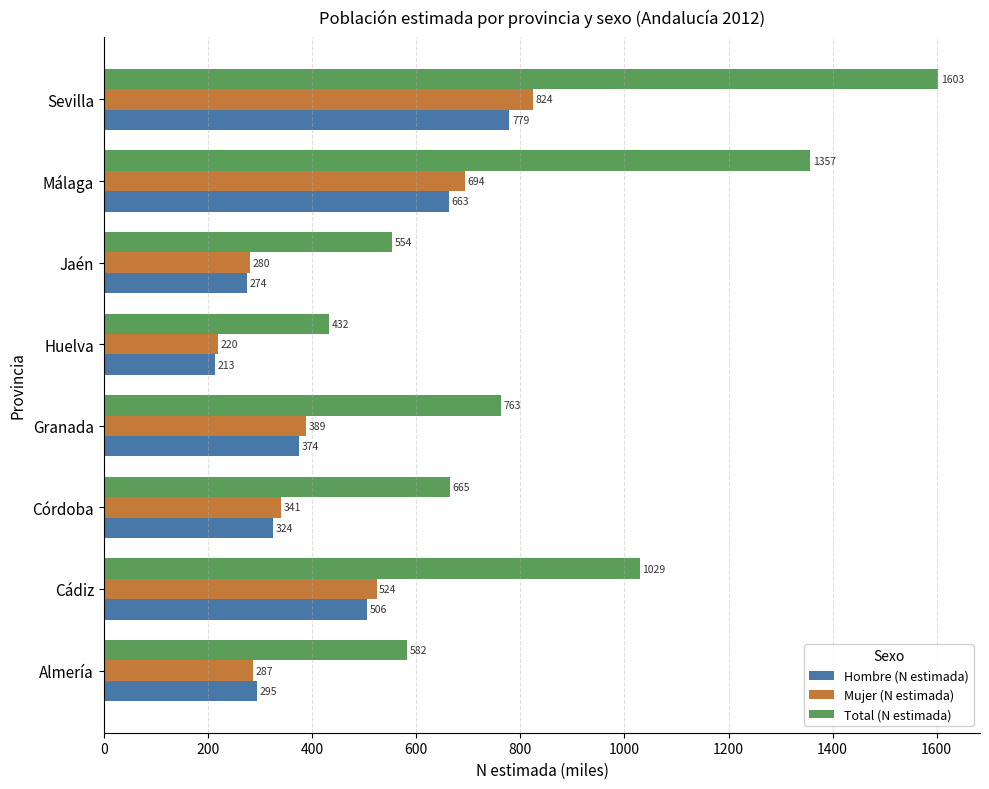

At which label is Mujer (N estimada) closest to 521?

Cádiz